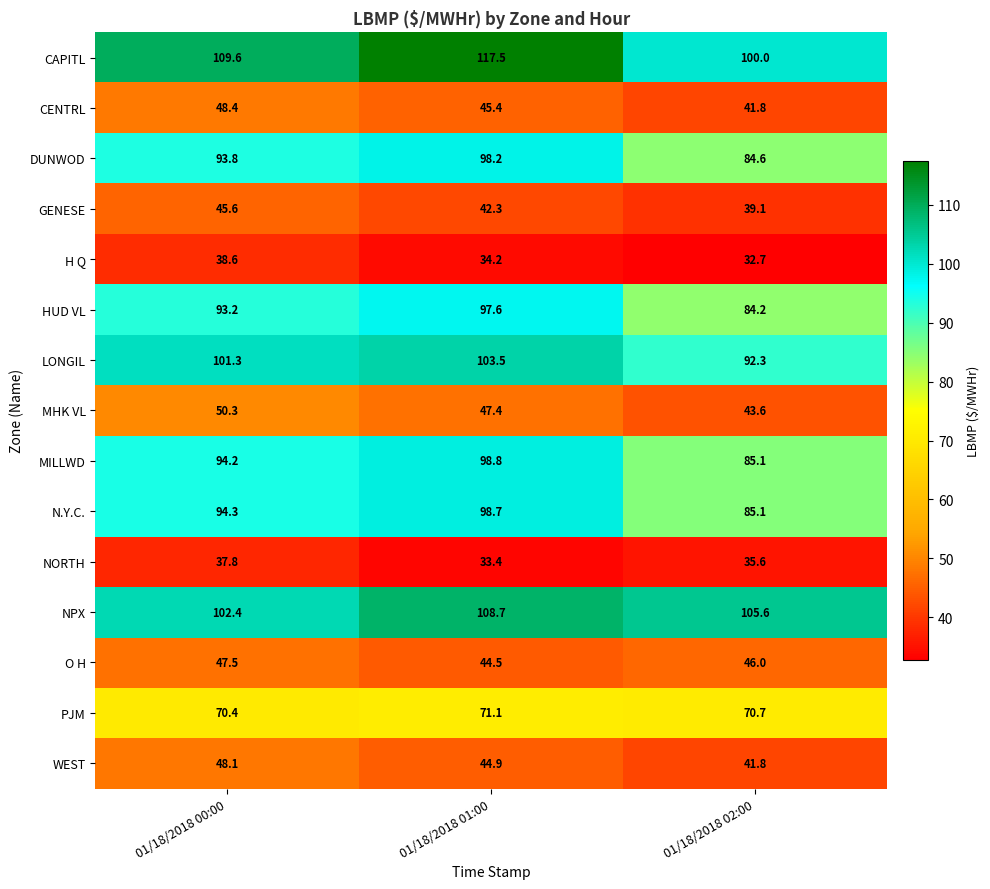

At which label is CENTRL closest to 45?

01/18/2018 01:00